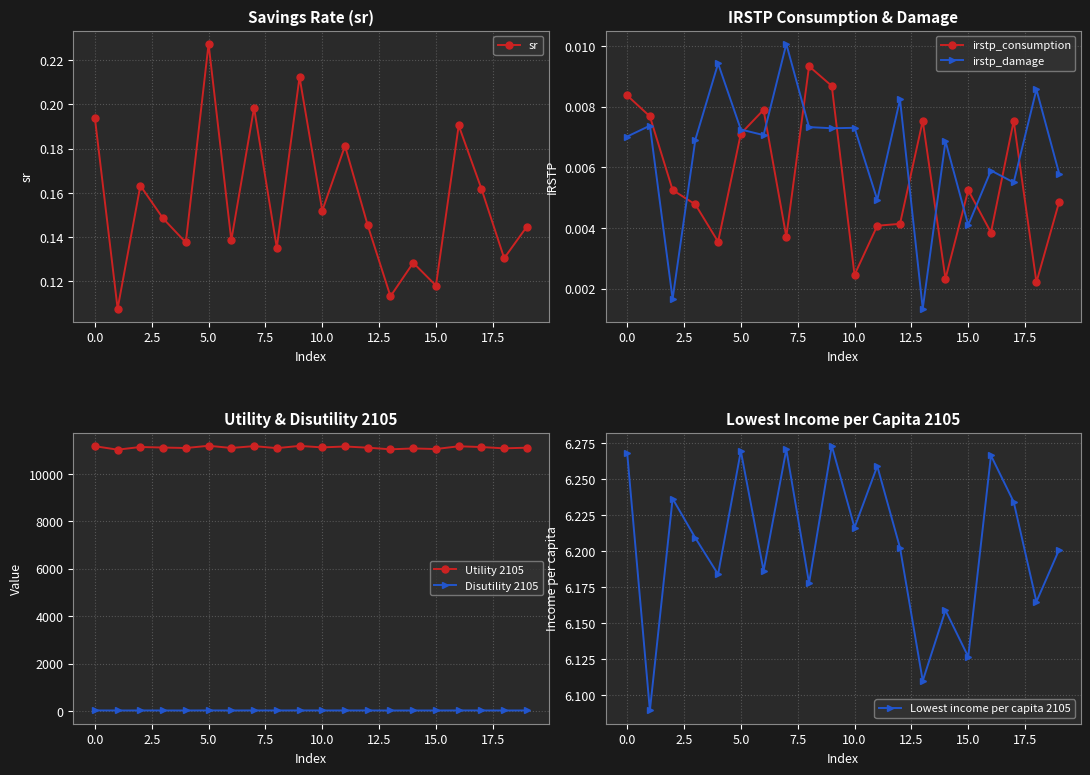

In sr, how many points are higher than both neighbors (excluding endpoints)?

7